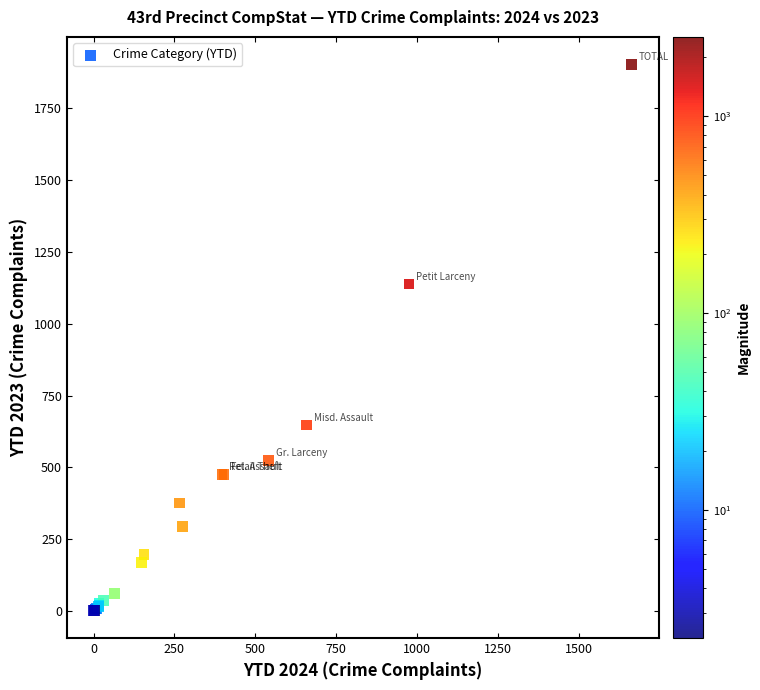

What Y value in the scatter plot is closest to 952?

1138